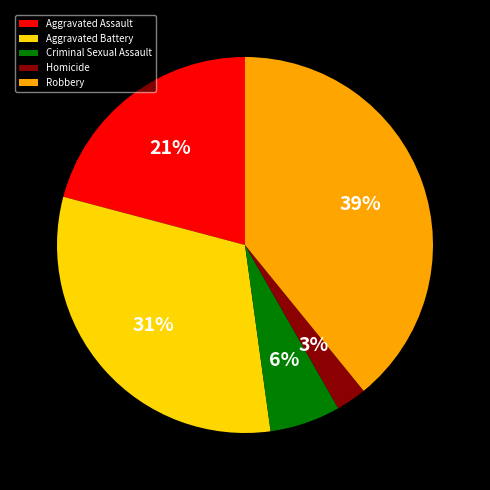

Rank the categories by value from lowest to highest.

Homicide, Criminal Sexual Assault, Aggravated Assault, Aggravated Battery, Robbery